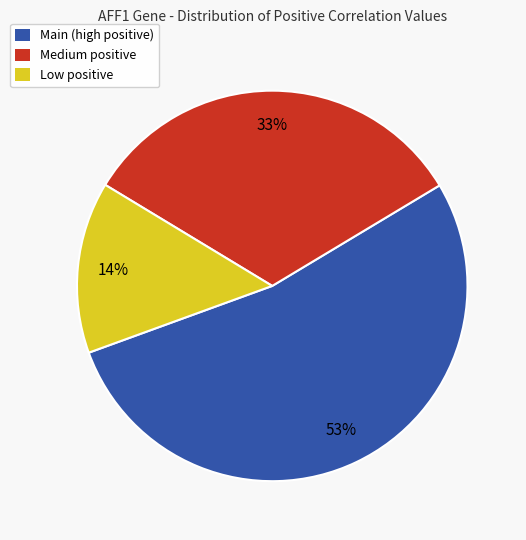

Is there a majority slice in this chart?

Yes